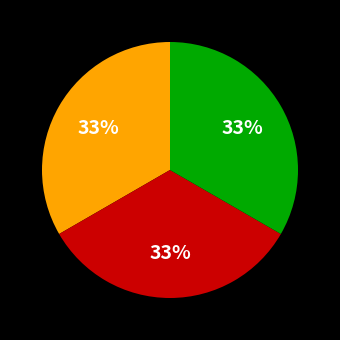

To the nearest percent, what is the difference between the largest and smallest slice percentages?

0%